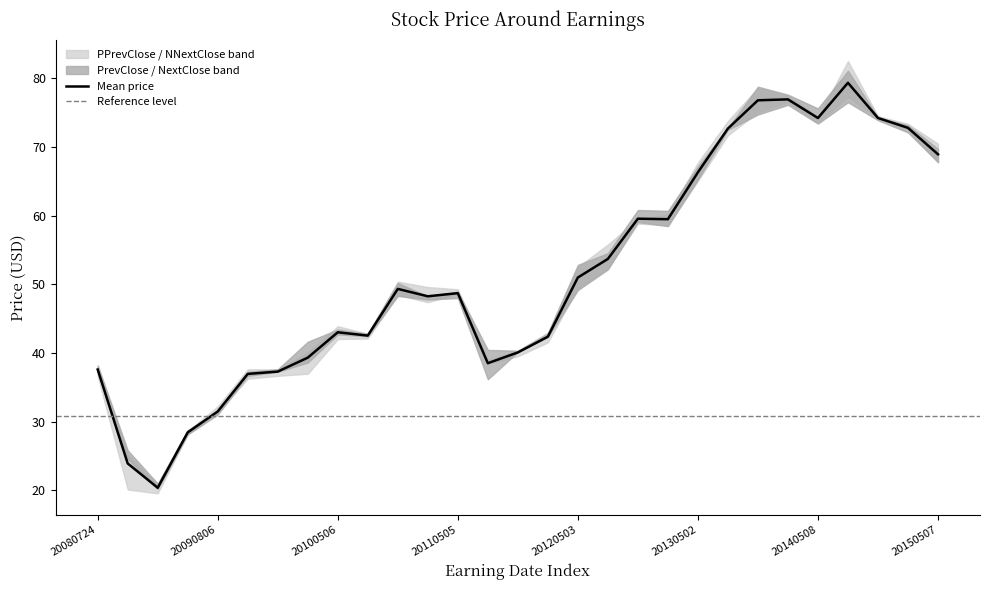

What is the value of the PrevClose point at the 1st from the left?

37.4